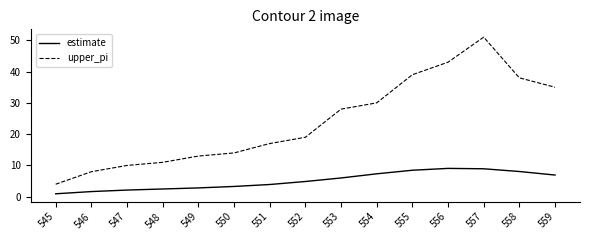

What is the minimum value for upper_pi?

4.0